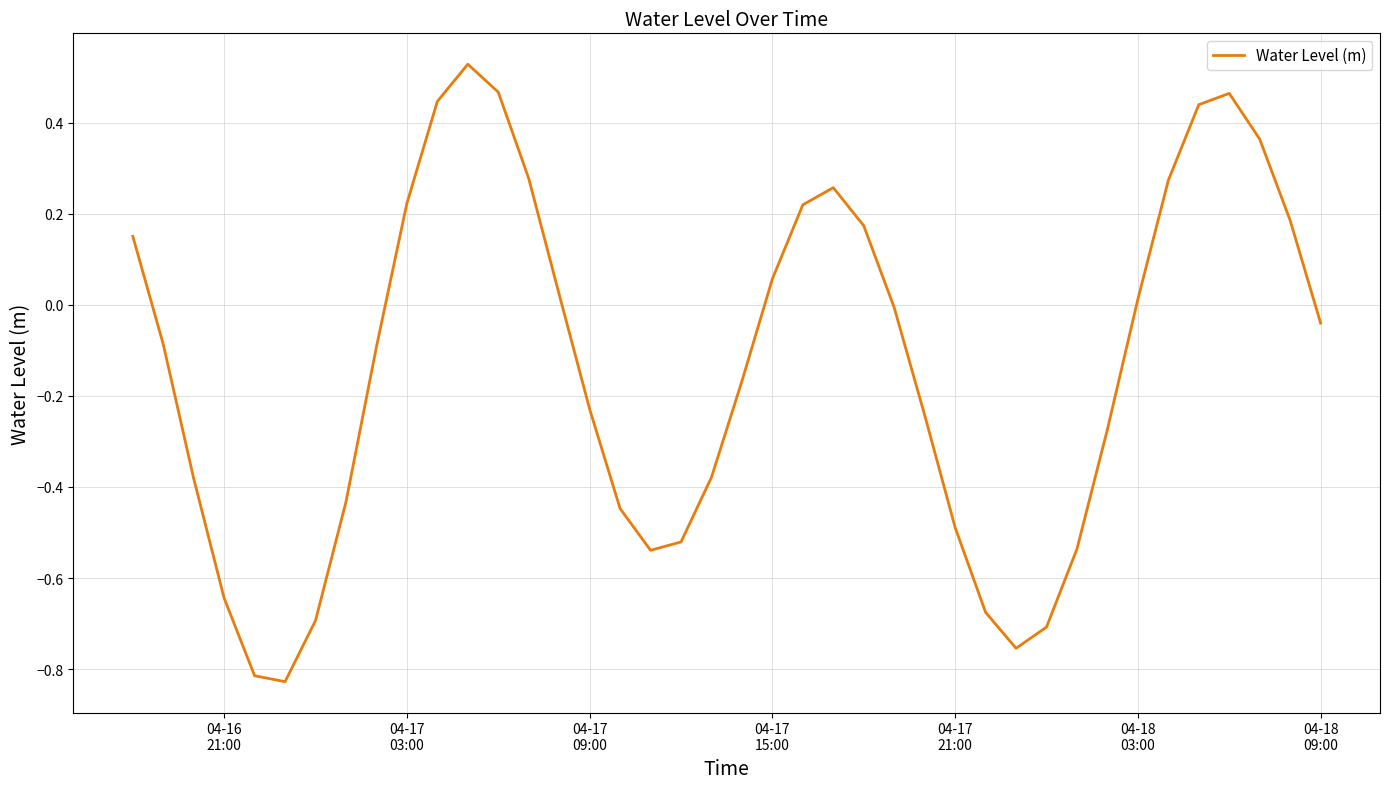

How many lines are shown in the chart?

1